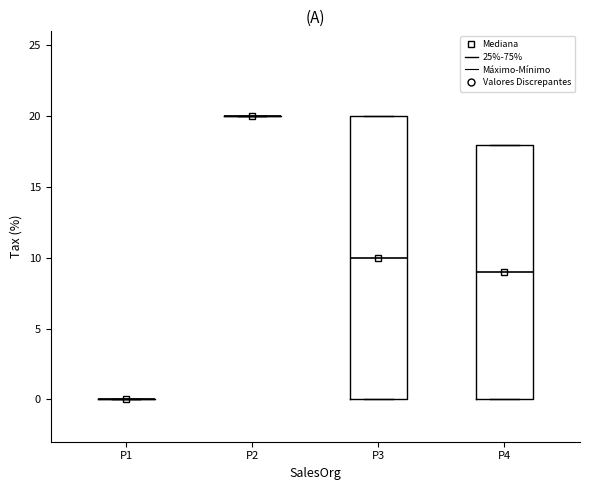

Where does the median line of the box for P3 sit on the y-axis? The values are not printed on the chart, so give them approximately, as read against the axis.

10